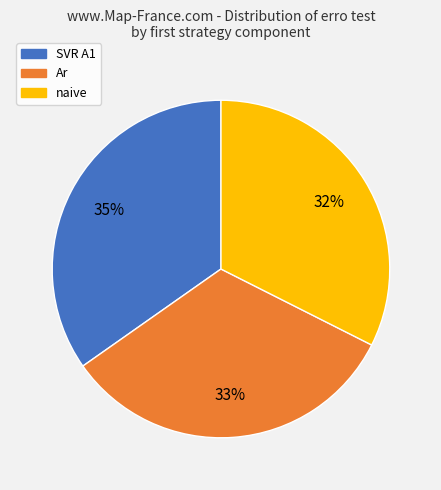

To the nearest percent, what is the average slice percentage?

33%